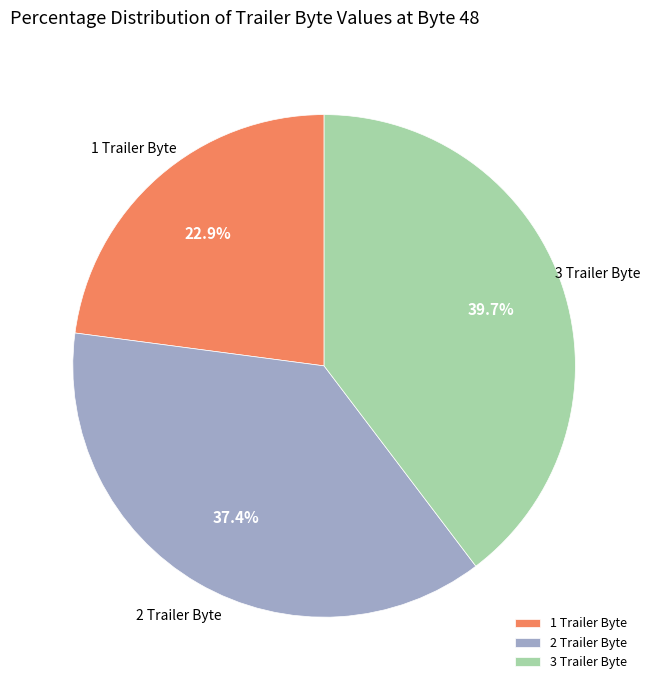

Which category has the smallest portion of the pie?

1 Trailer Byte